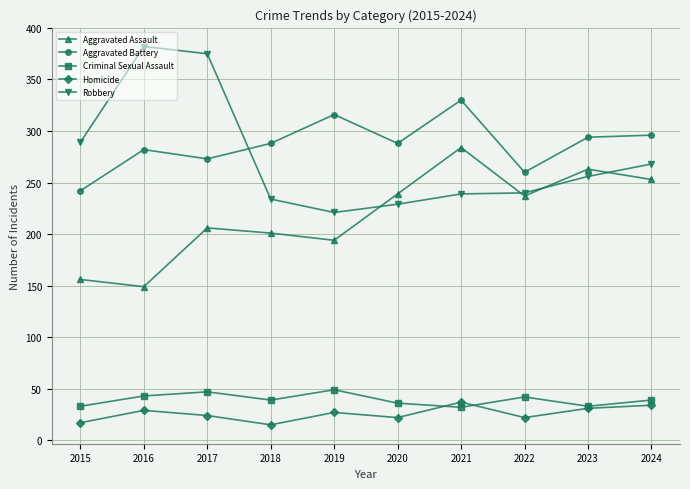

The Robbery series shows 402 at 2021. True or false?

False